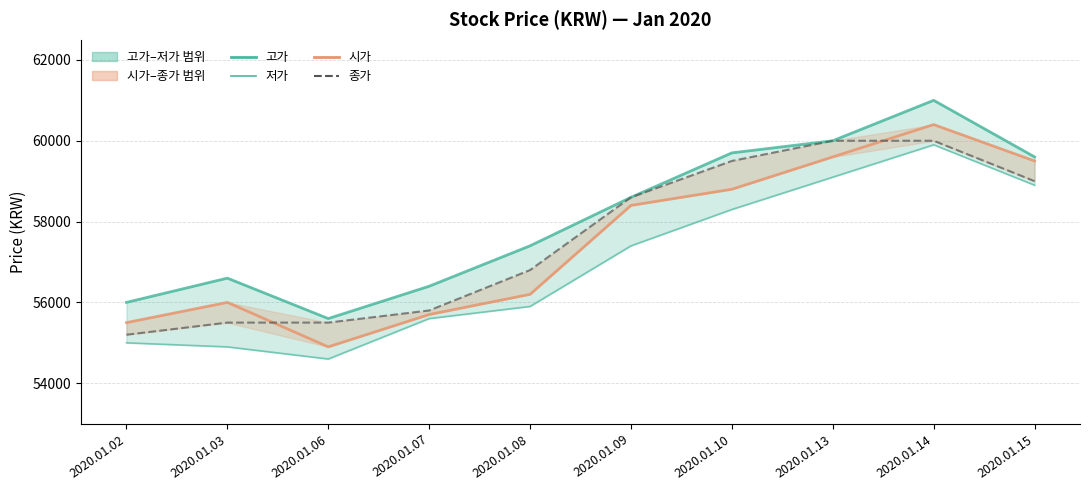

Does the chart display data point markers on the line(s)?

No